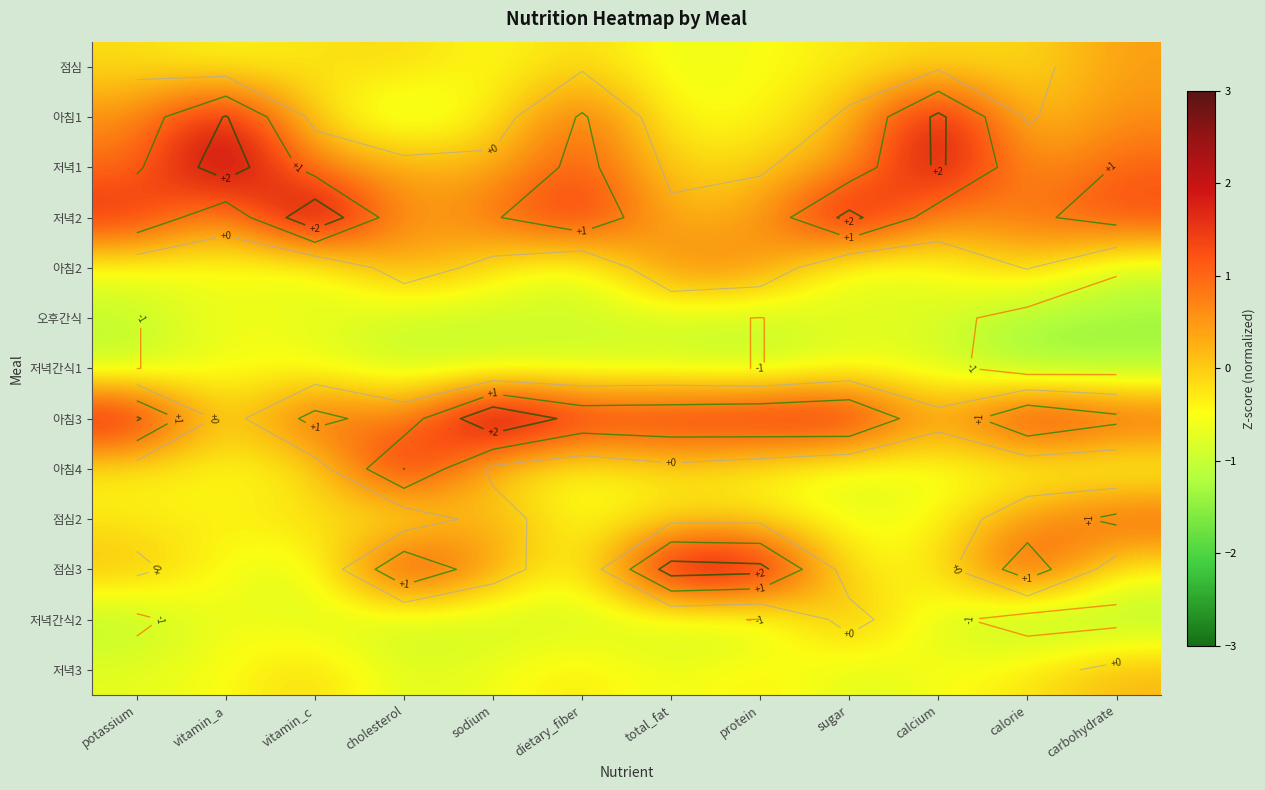

Rank the series by their maximum value, from highest to lowest.

아침3, 저녁2, 저녁1, 점심3, 아침1, 아침4, 점심2, 아침2, 점심, 저녁간식2, 저녁3, 오후간식, 저녁간식1